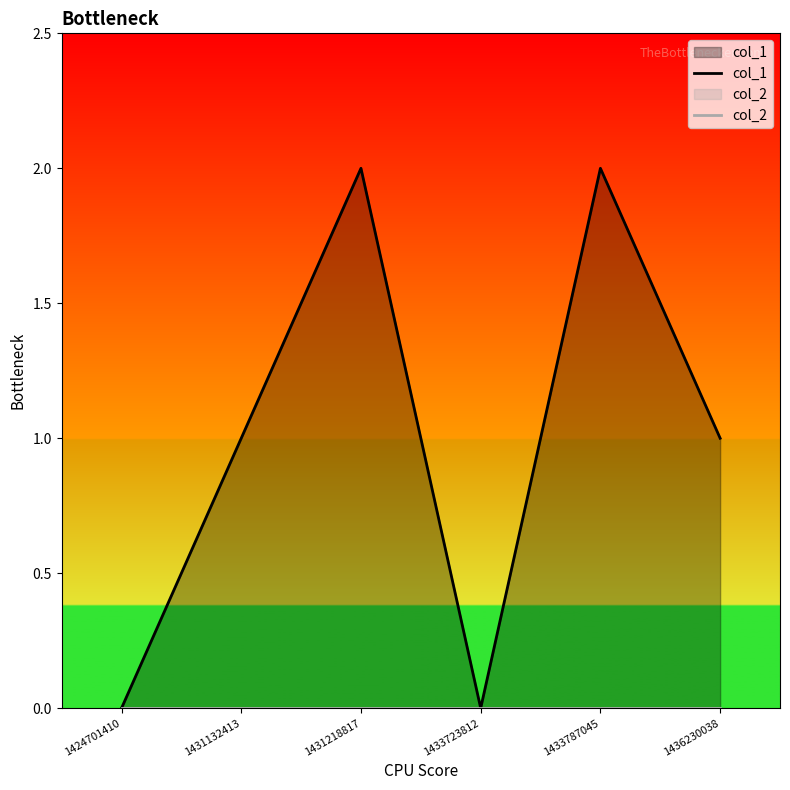

Is it true that col_2 equals 0 at 1436230038?

True